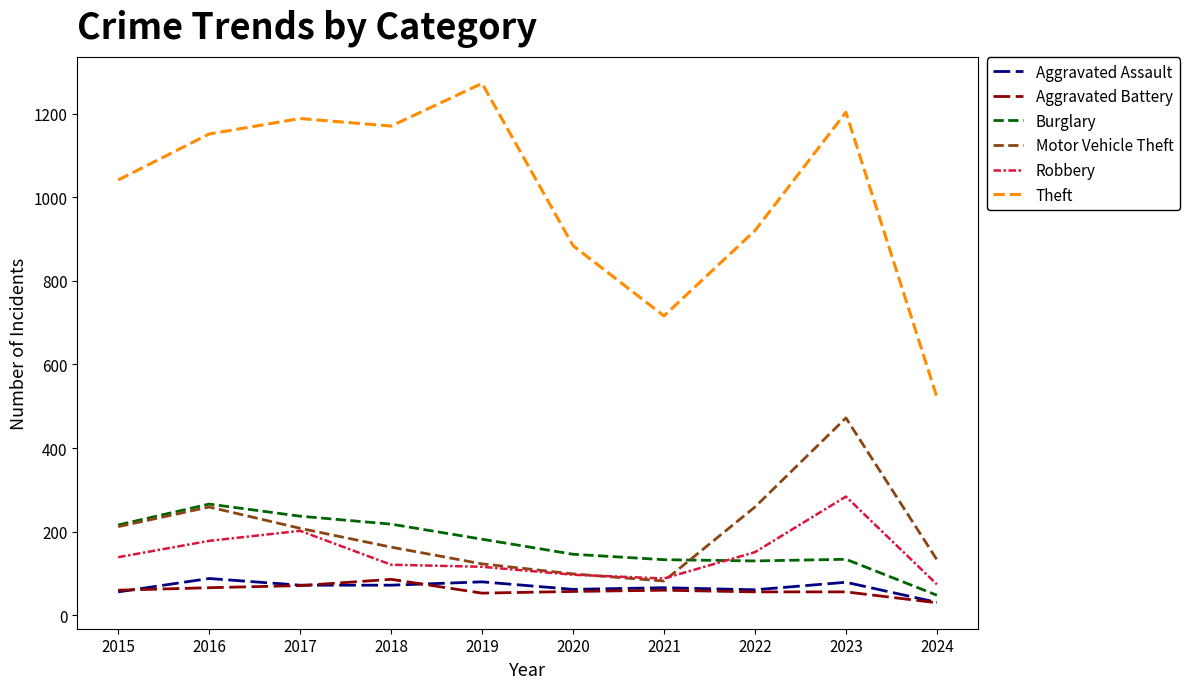

At which category does Aggravated Assault reach its first local peak?

2016